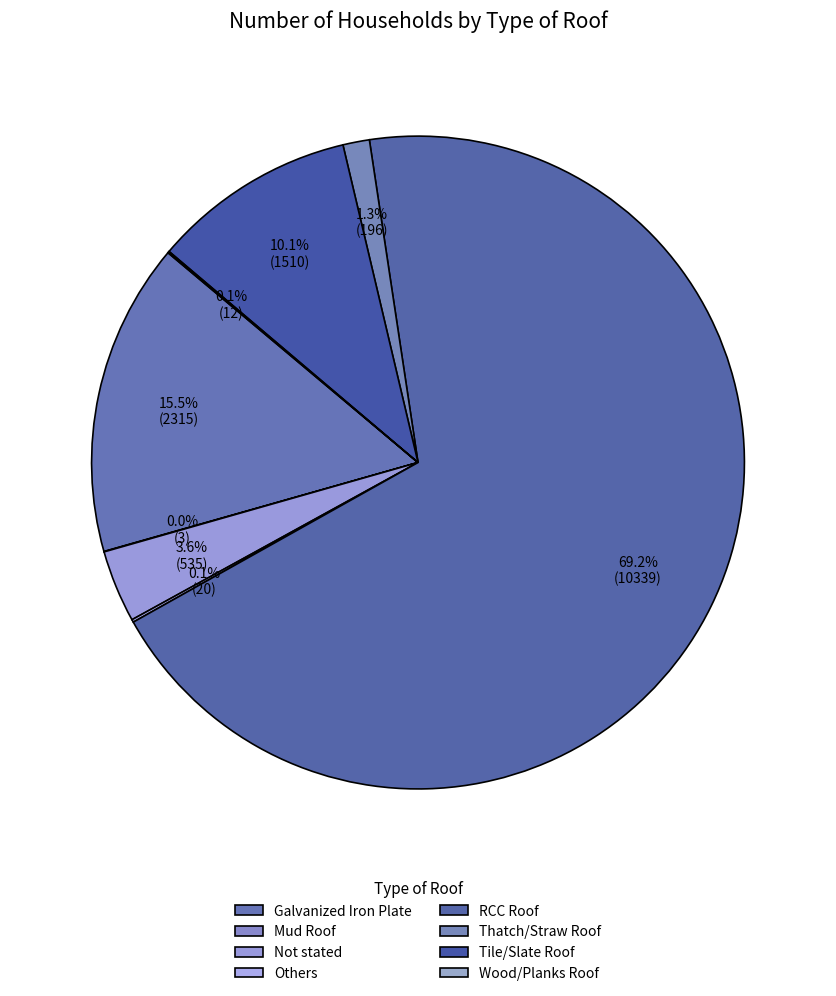

Rank the categories by value from lowest to highest.

Mud Roof, Wood/Planks Roof, Others, Thatch/Straw Roof, Not stated, Tile/Slate Roof, Galvanized Iron Plate, RCC Roof